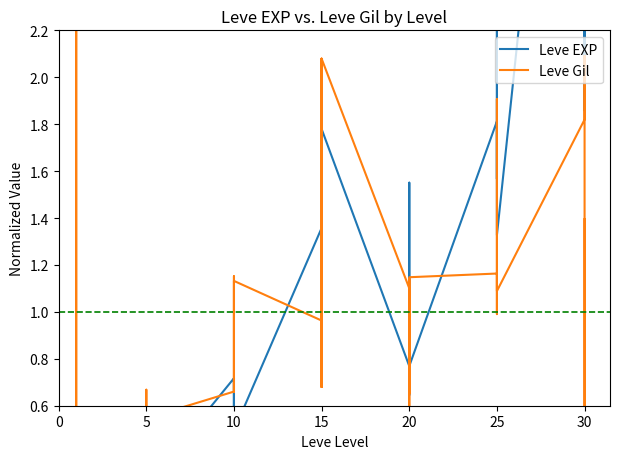

What is the average value of the Leve EXP series?

1.0